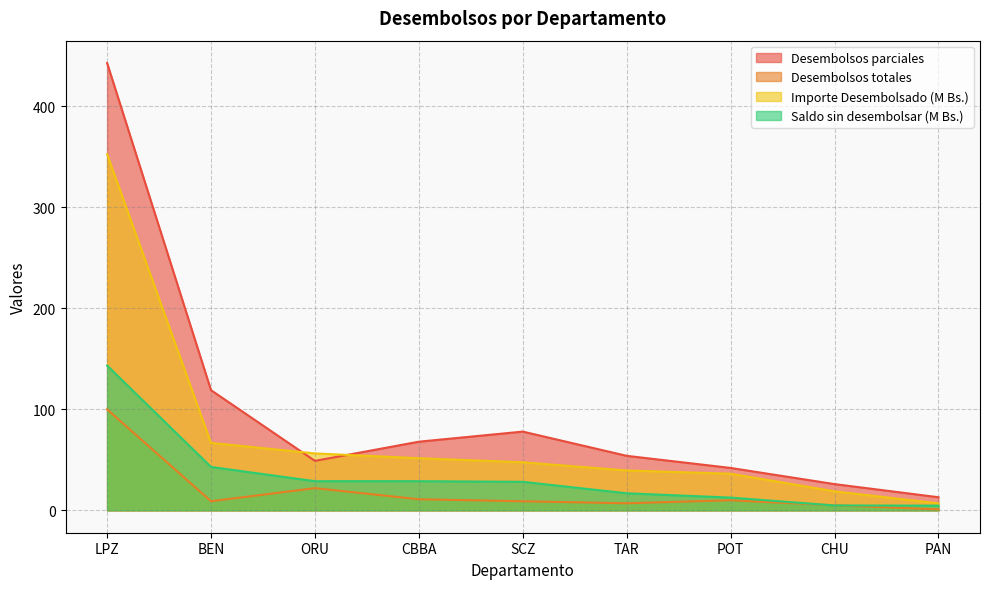

Which series has the largest range (max minus min)?

Desembolsos parciales